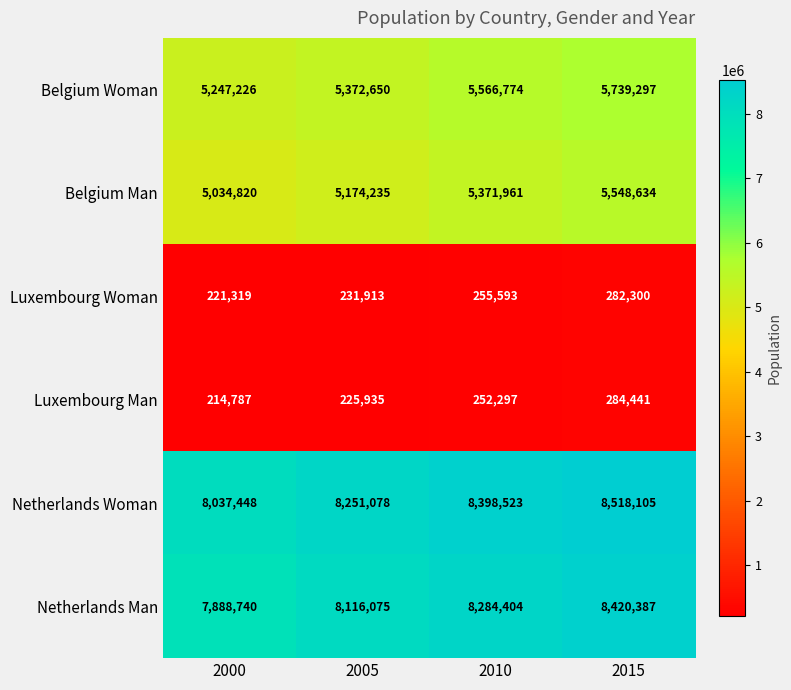

Reading left to right, list all the values displayed in this chart.

Belgium Woman: 5247226	5372650	5566774	5739297
Belgium Man: 5034820	5174235	5371961	5548634
Luxembourg Woman: 221319	231913	255593	282300
Luxembourg Man: 214787	225935	252297	284441
Netherlands Woman: 8037448	8251078	8398523	8518105
Netherlands Man: 7888740	8116075	8284404	8420387